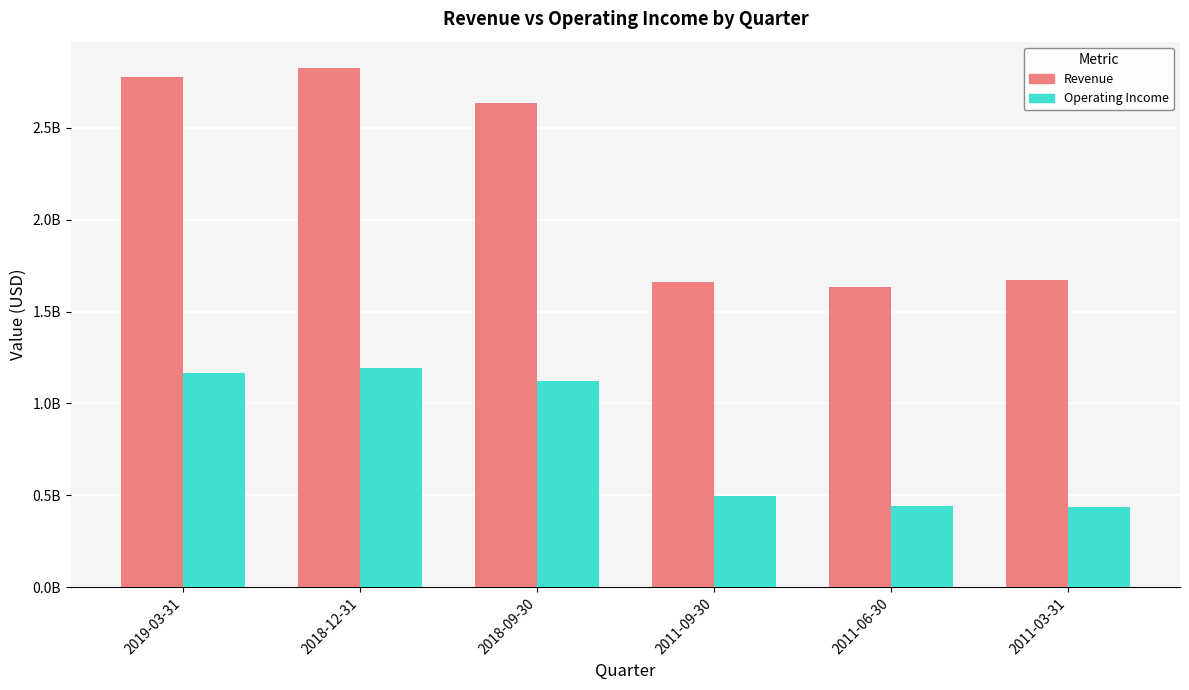

At which category does the chart reach its minimum across all series?

2011-03-31